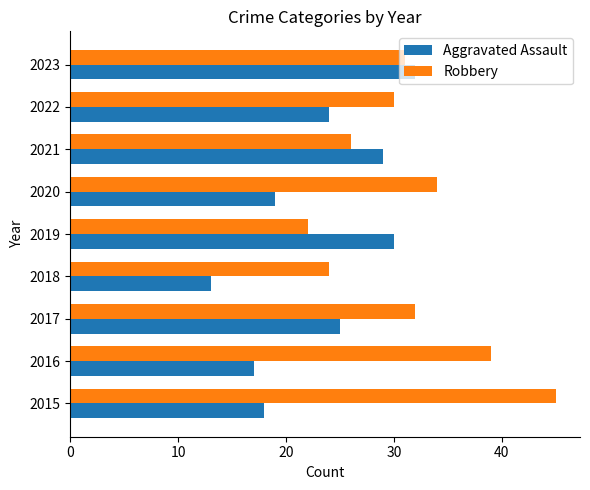

Rank the series by their average value, from lowest to highest.

Aggravated Assault, Robbery